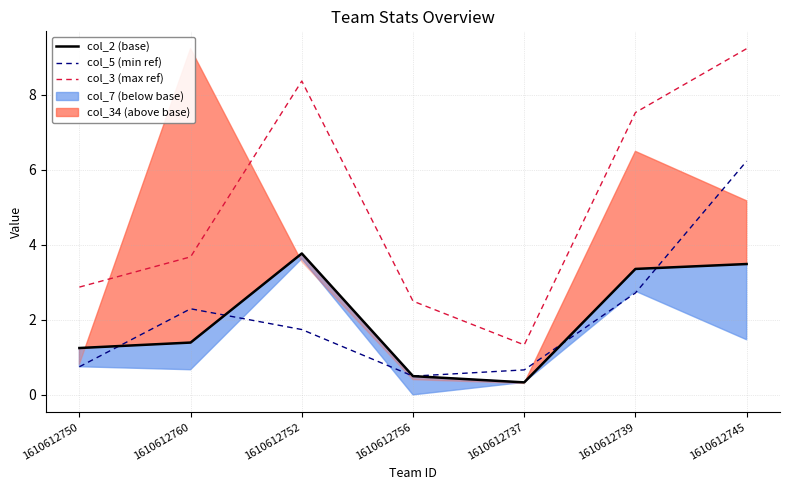

Between 1610612760 and 1610612752, which series saw the biggest shift?

col_3 (max ref)